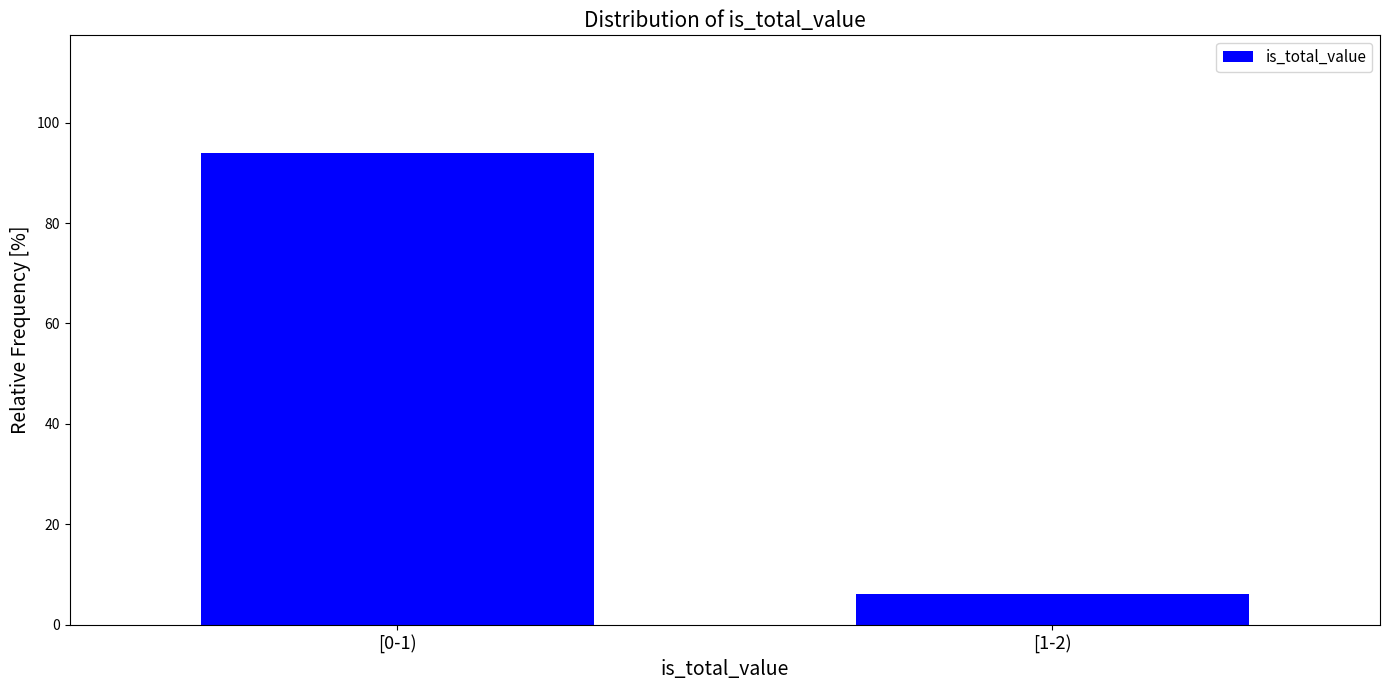

Reading right to left, extract all data points from this chart.

[1-2)=6.1	[0-1)=93.9